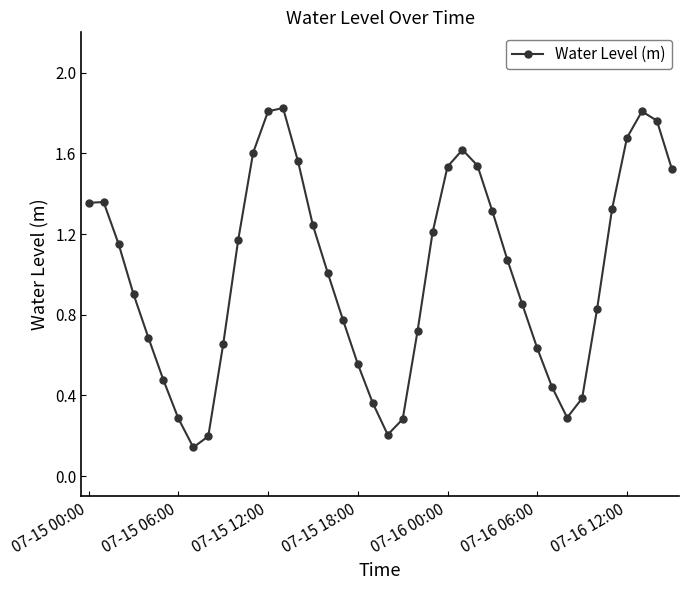

True or false: the data has more than 1 interior local peaks.

True